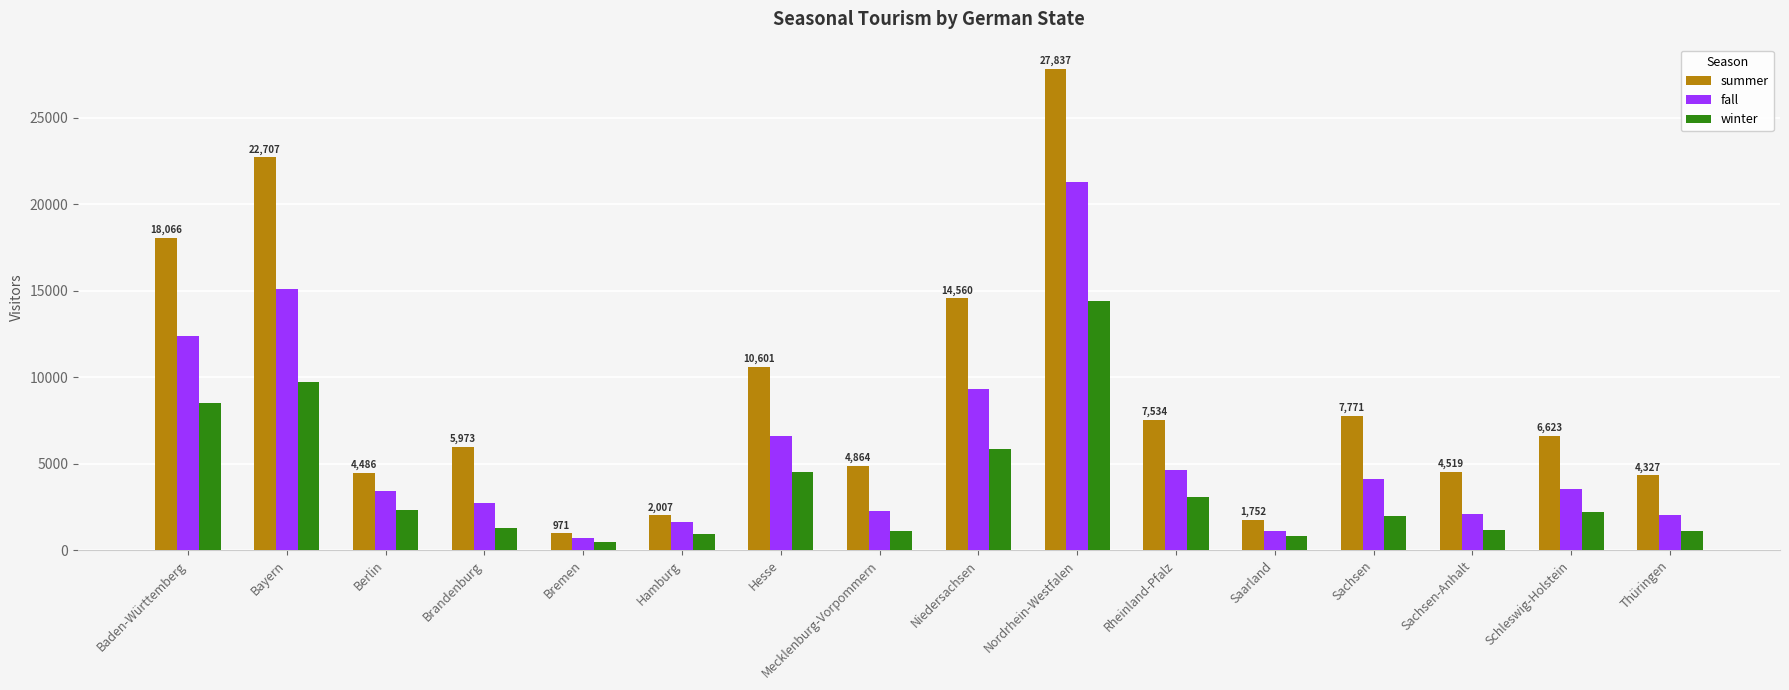

What is the maximum value shown in the chart?

27837